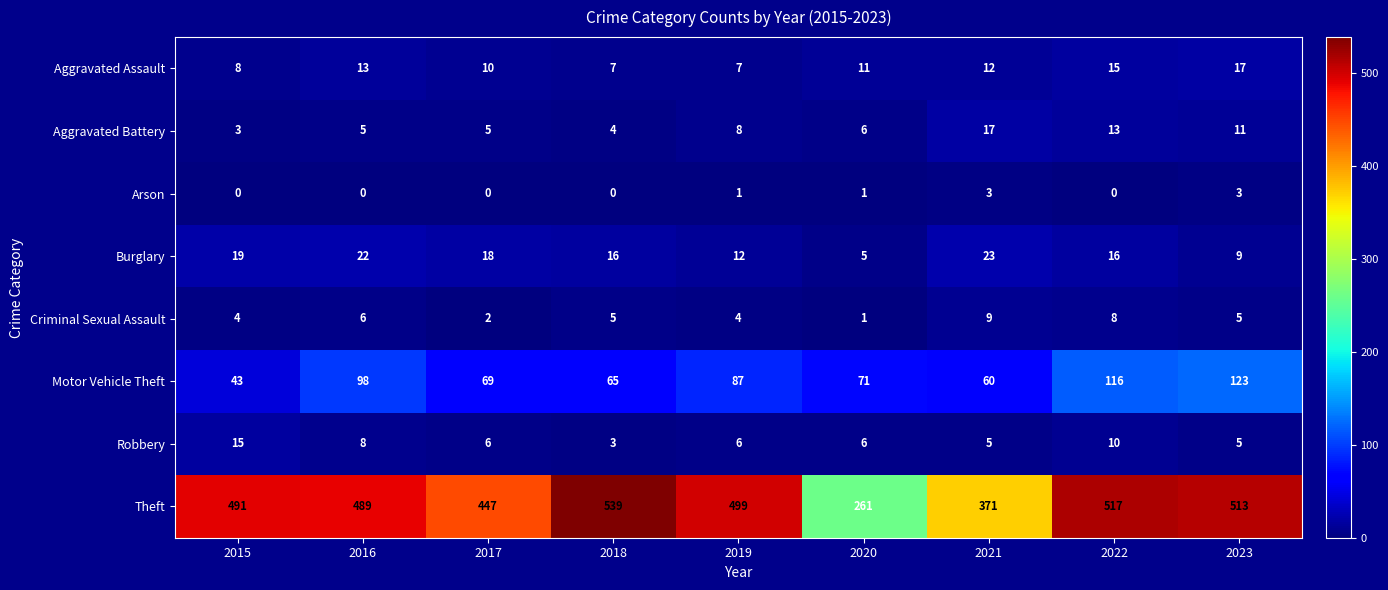

What is the total value across all series at 2023?

686